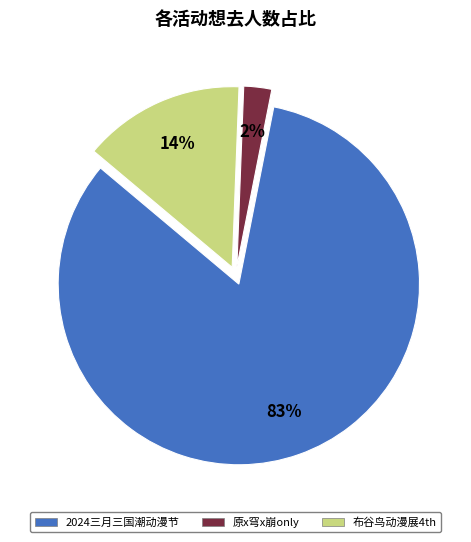

Does any single category account for the majority?

Yes